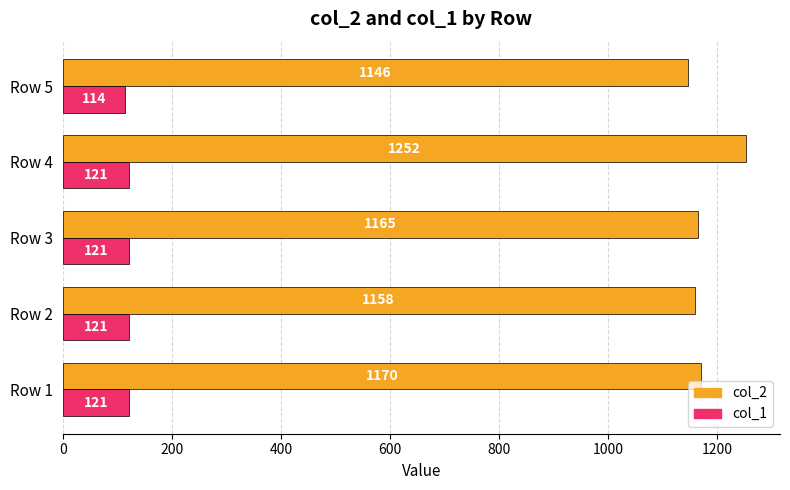

Count the col_1 values in the range 121 to 122.

4